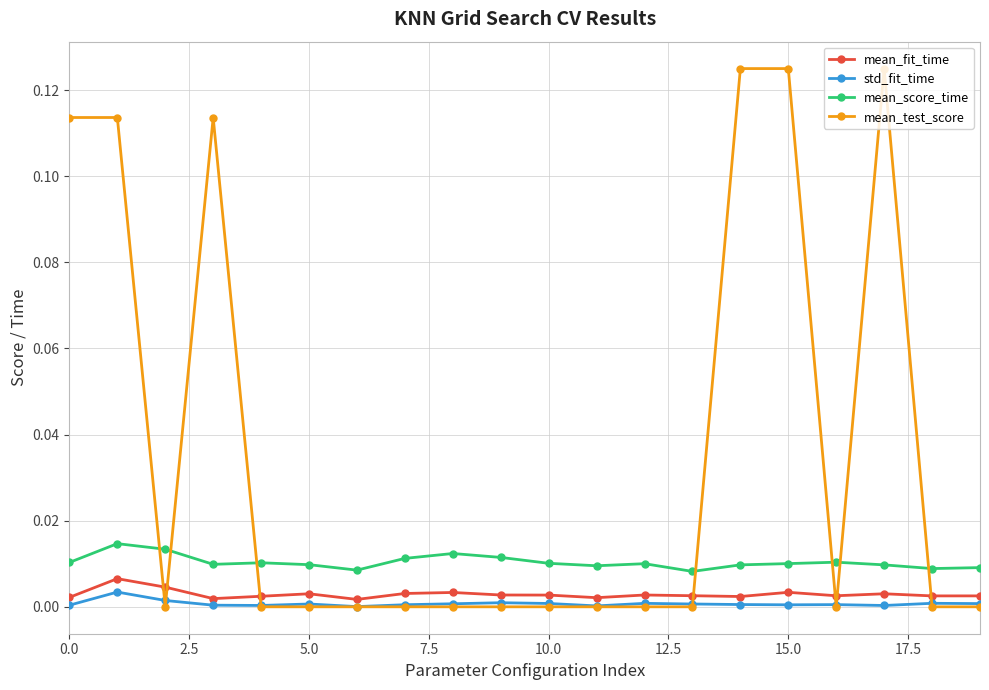

True or false: mean_score_time and std_fit_time intersect in this chart.

False